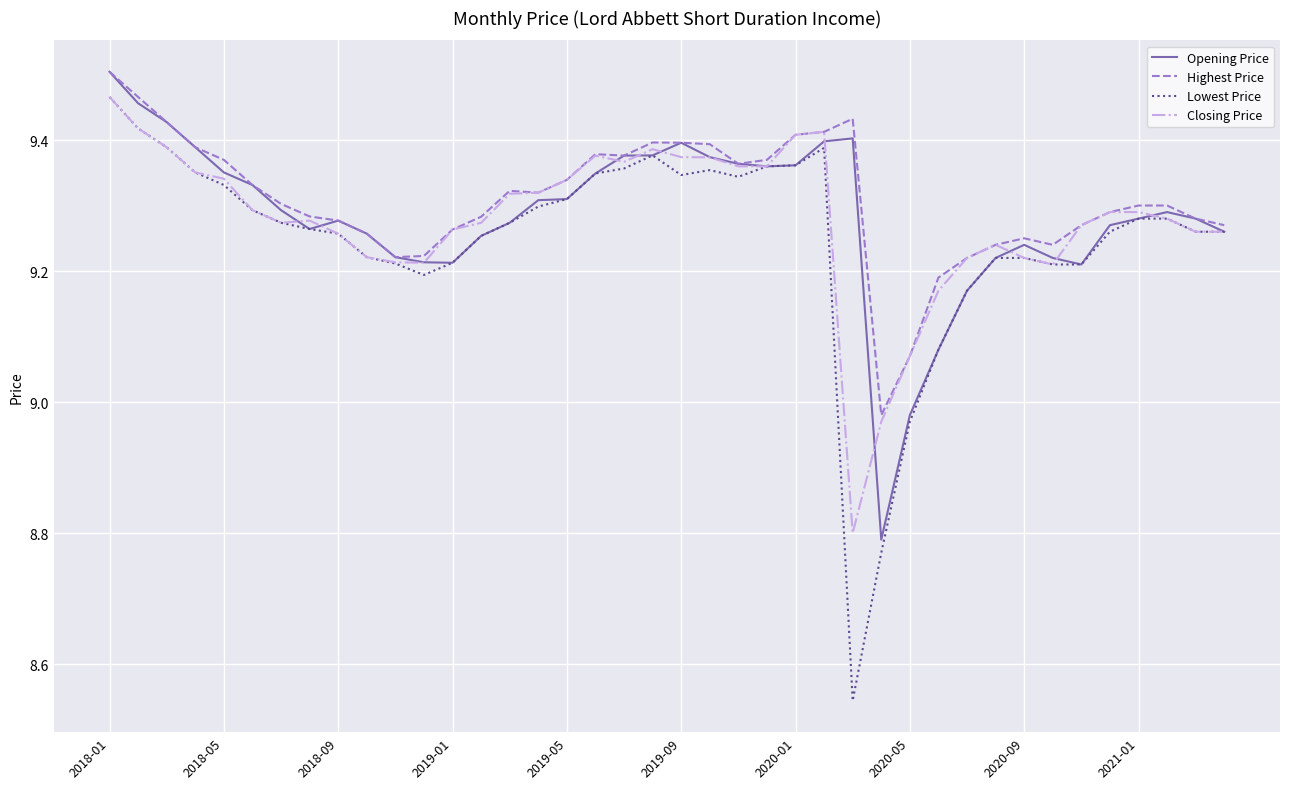

Which series has the widest spread of values?

Lowest Price